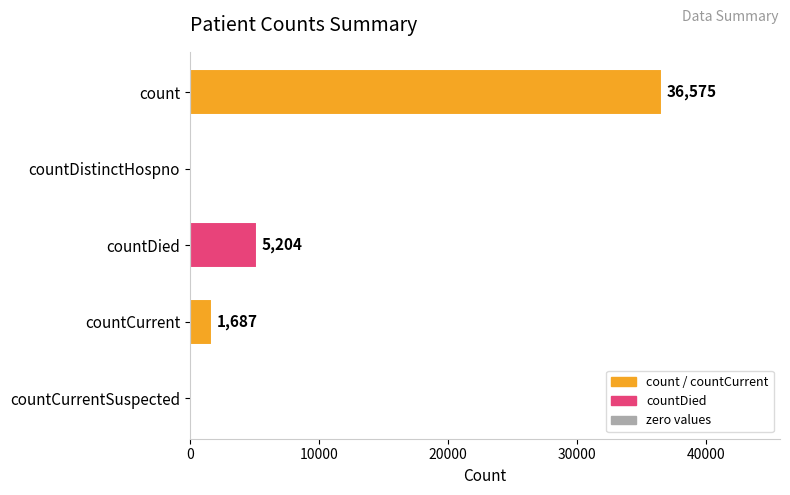

What is the maximum value shown in the chart?

36575